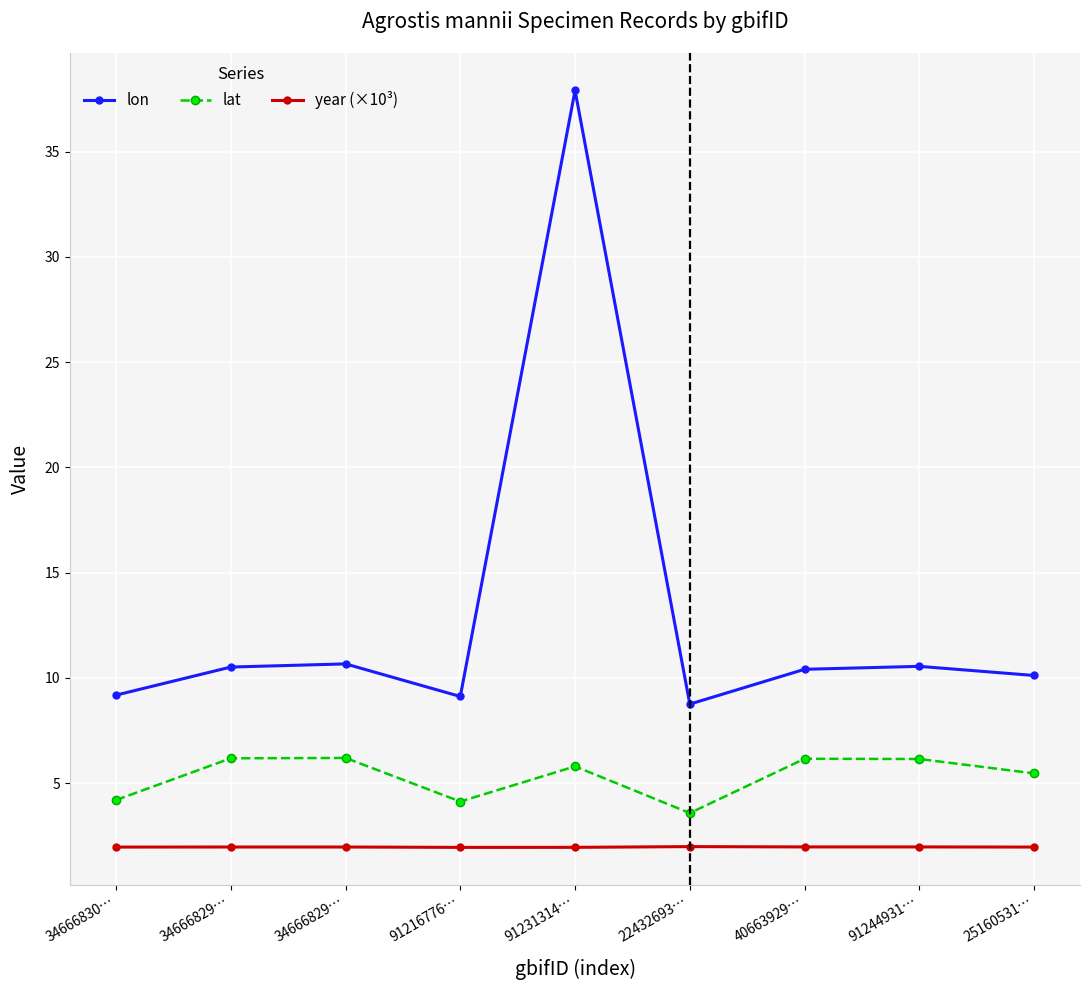

What are all the series names shown in the legend?

lon, lat, year (×10³)